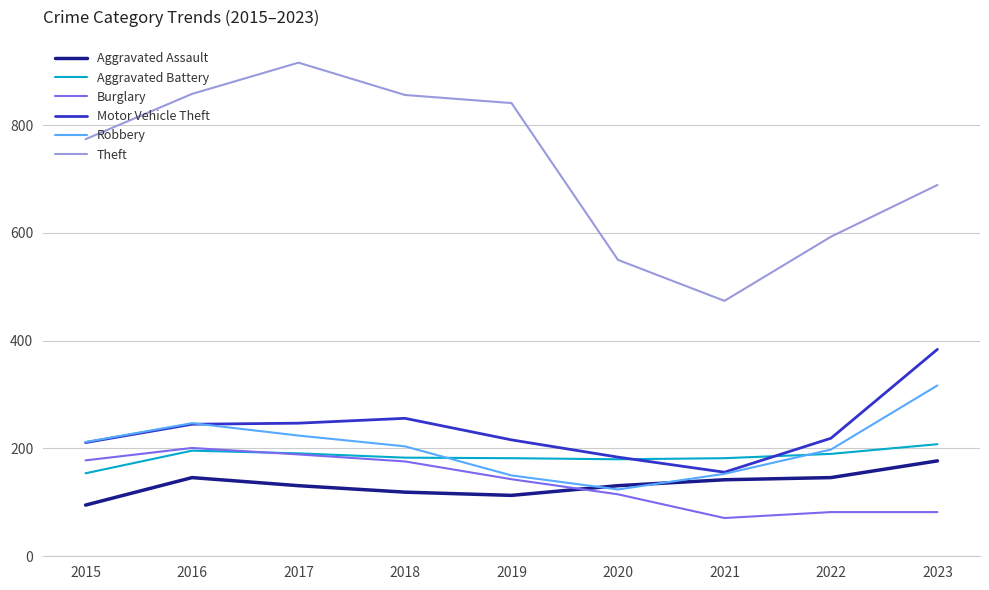

After their last crossing, which series has the higher values: Motor Vehicle Theft or Robbery?

Motor Vehicle Theft